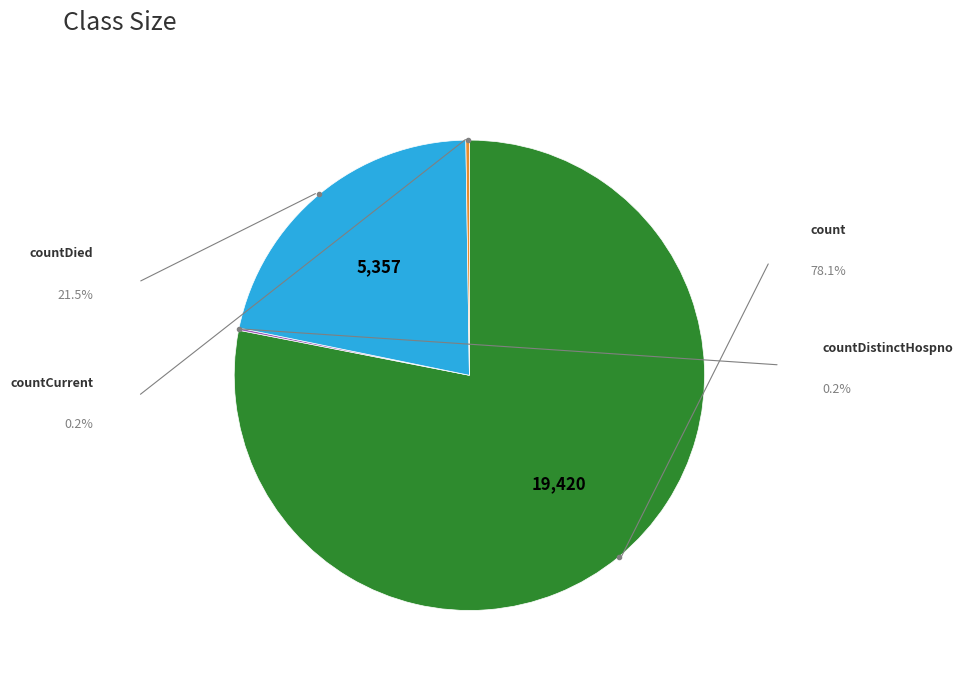

Is there any slice that represents more than half of the pie?

Yes